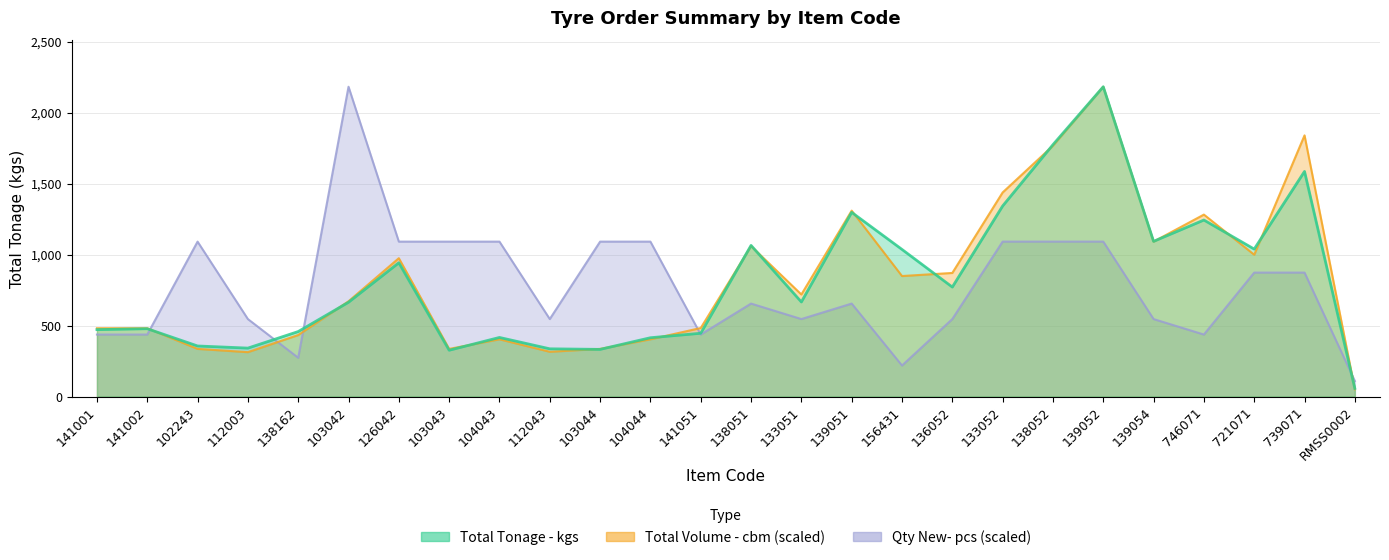

What value does the Qty New- pcs series have at RMSS0002?

109.1